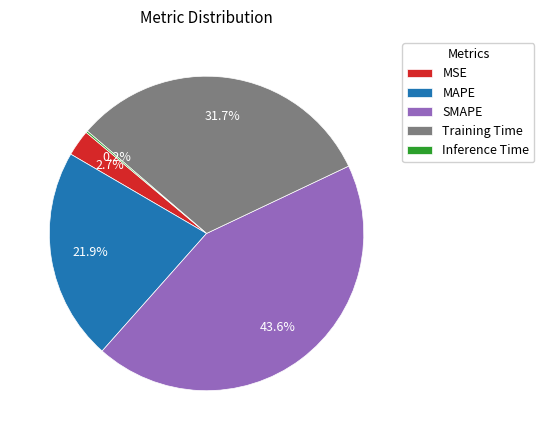

What percentage is NOT represented by MSE?

97.3%